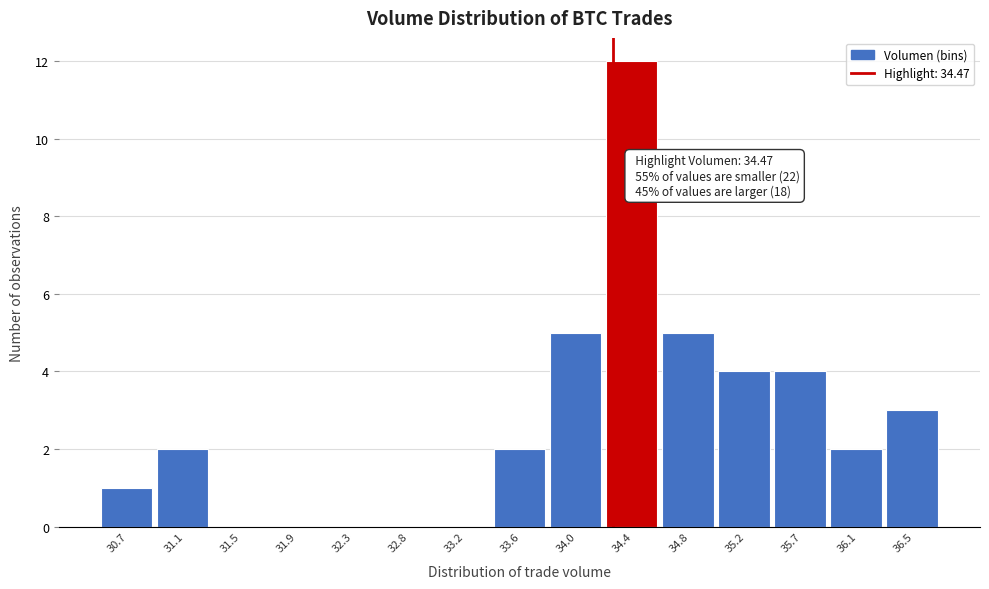

Reading left to right, transcribe all the data shown in this chart.

30.7=1	31.1=2	31.5=0	31.9=0	32.3=0	32.8=0	33.2=0	33.6=2	34.0=5	34.4=12	34.8=5	35.2=4	35.7=4	36.1=2	36.5=3